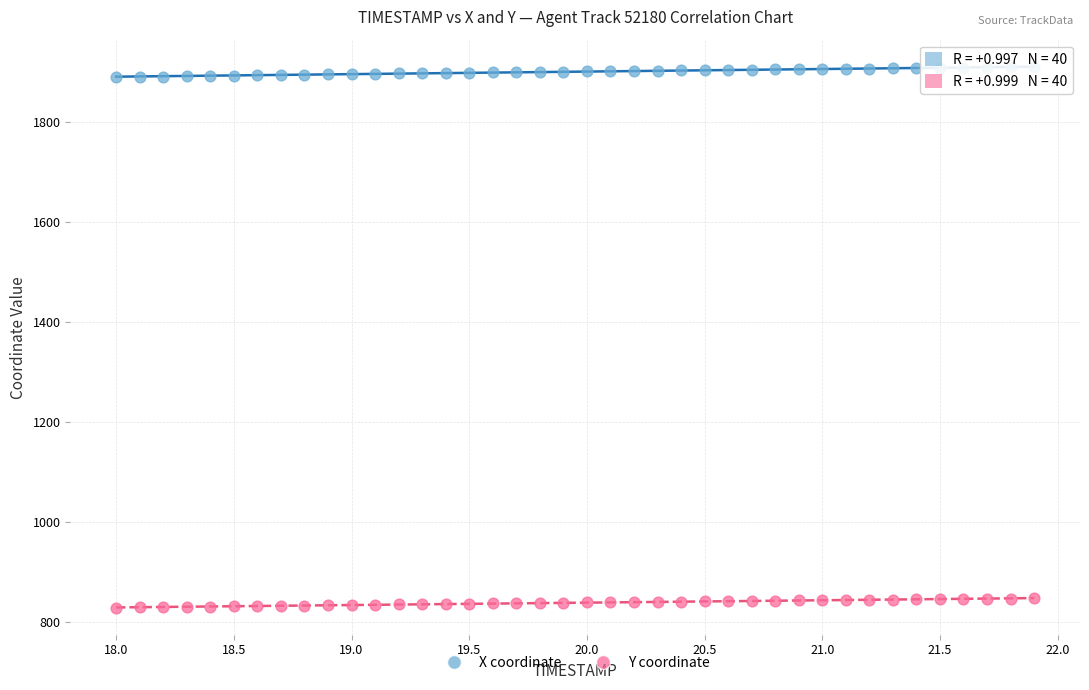

Across all data points, what is the range of X values (max minus min)?

3.9